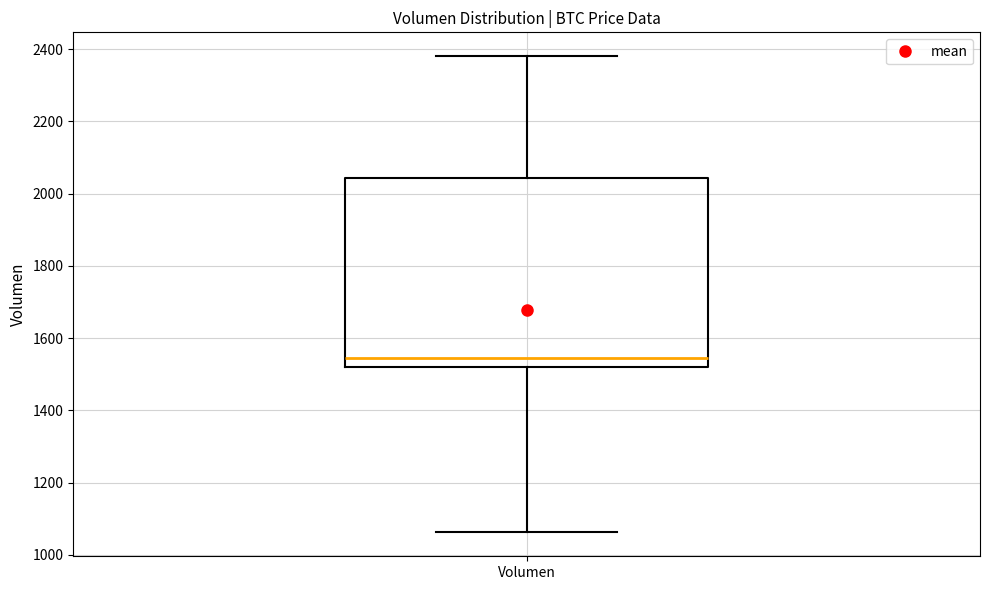

Where is the lower edge of the box for Volumen on the y-axis? The values are not printed on the chart, so give them approximately, as read against the axis.

1520